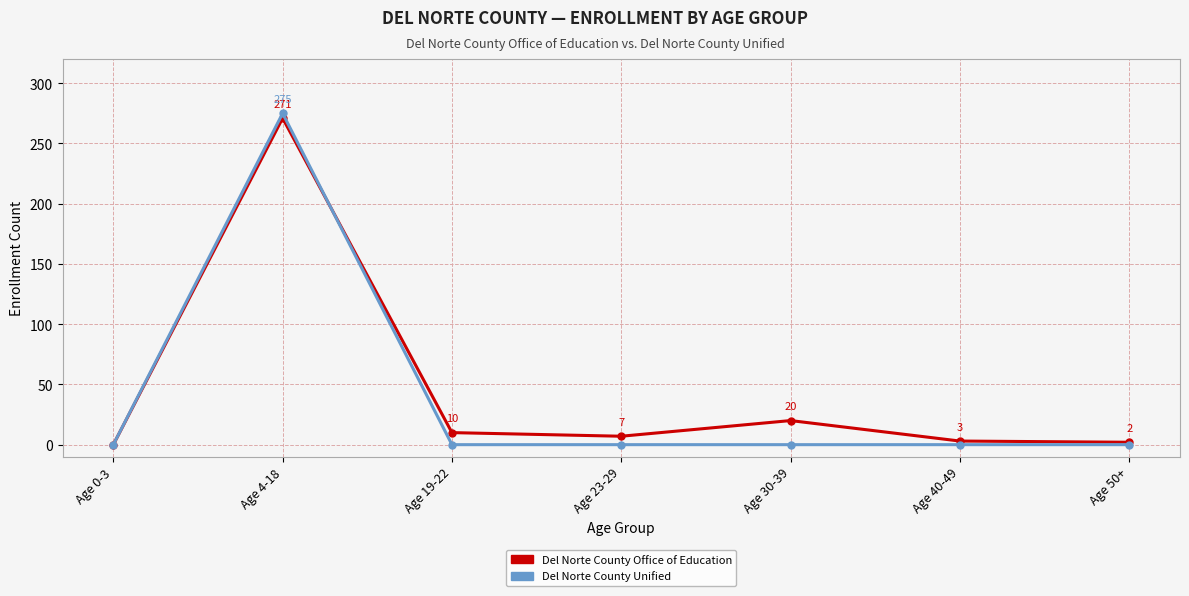

What is the average value of the Del Norte County Office of Education series?

45